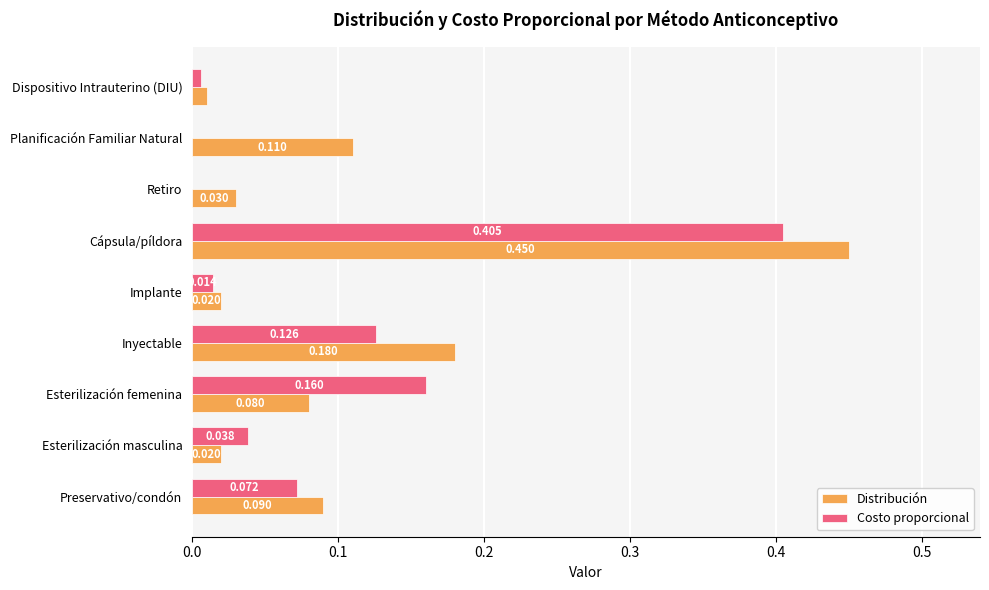

At which label is Distribución closest to 0?

Dispositivo Intrauterino (DIU)